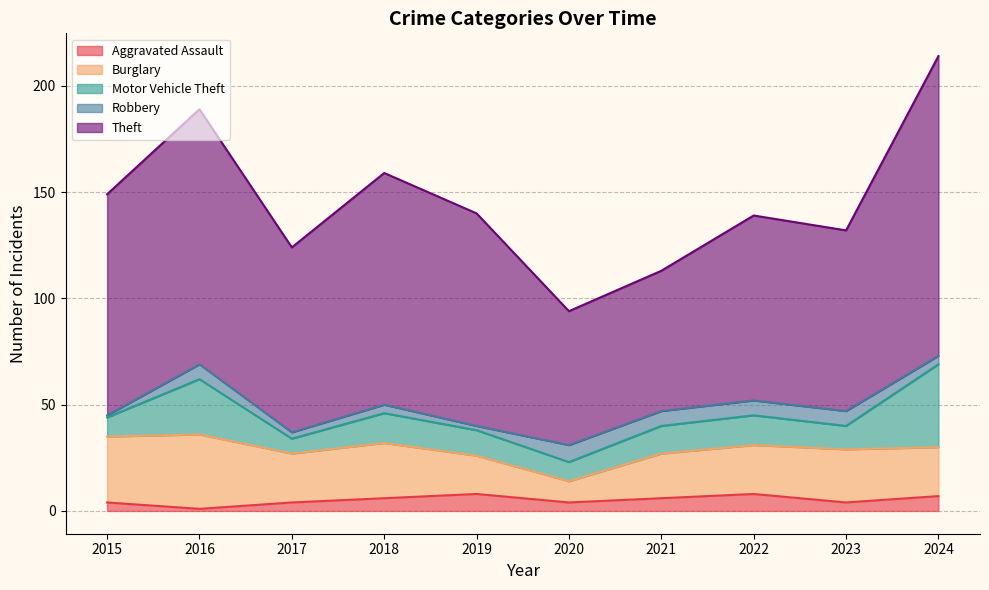

Count the number of data series in this chart.

5